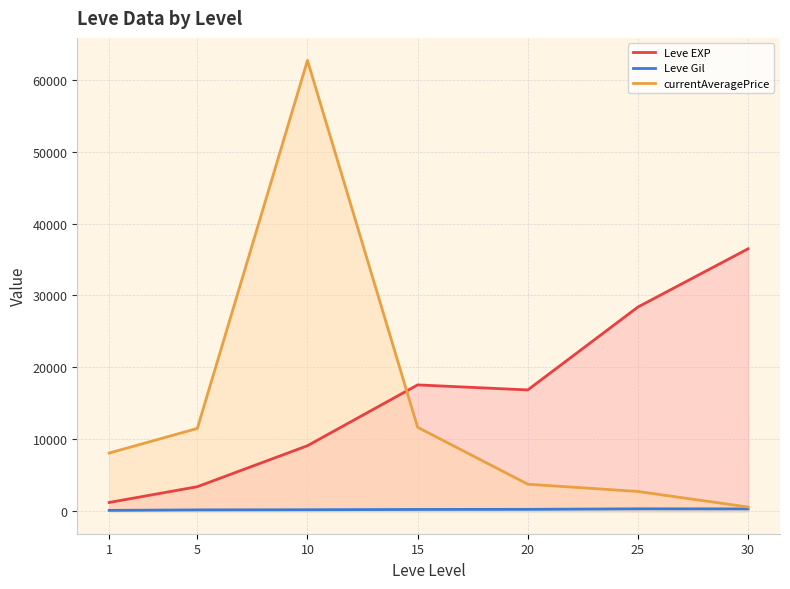

Reading left to right, transcribe all the data shown in this chart.

Leve EXP: 1213.3	3405.0	9106.7	17563.3	16865.0	28393.3	36492.5
Leve Gil: 113.3	180.0	202.8	241.3	257.0	329.7	320.8
currentAveragePrice: 8087.9	11510.4	62693.5	11666.2	3751.7	2741.9	578.4